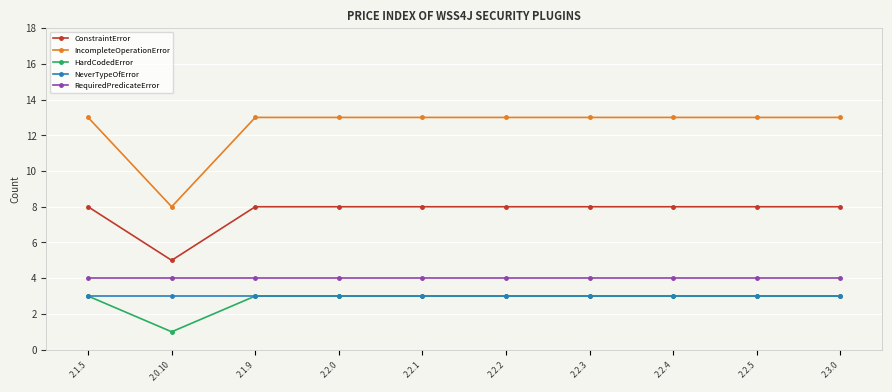

Is this an area chart (filled region under the line)?

No